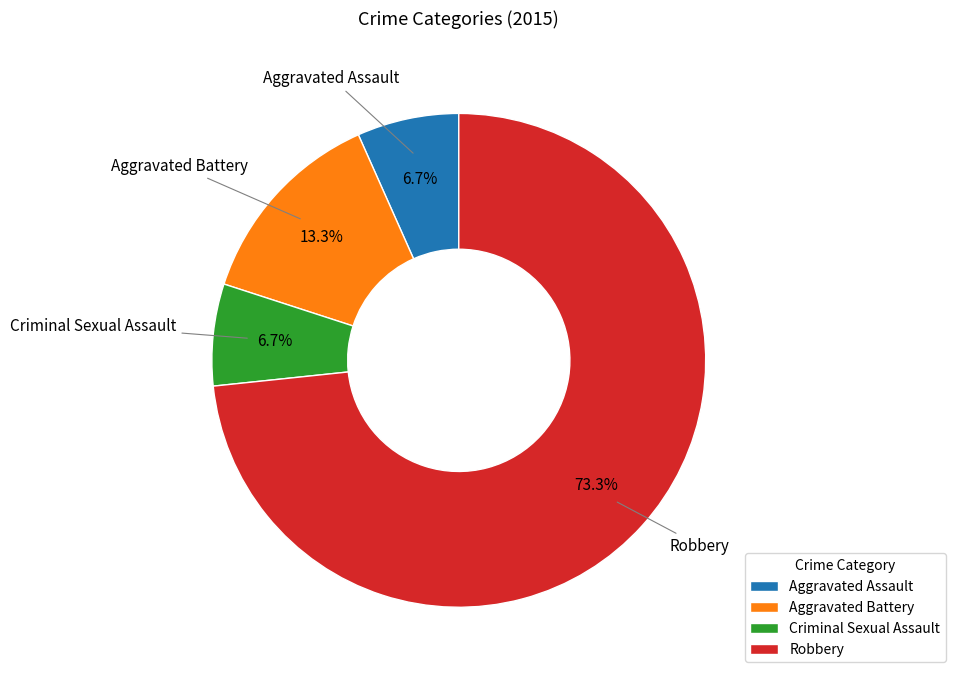

How many segments does this pie chart have?

4